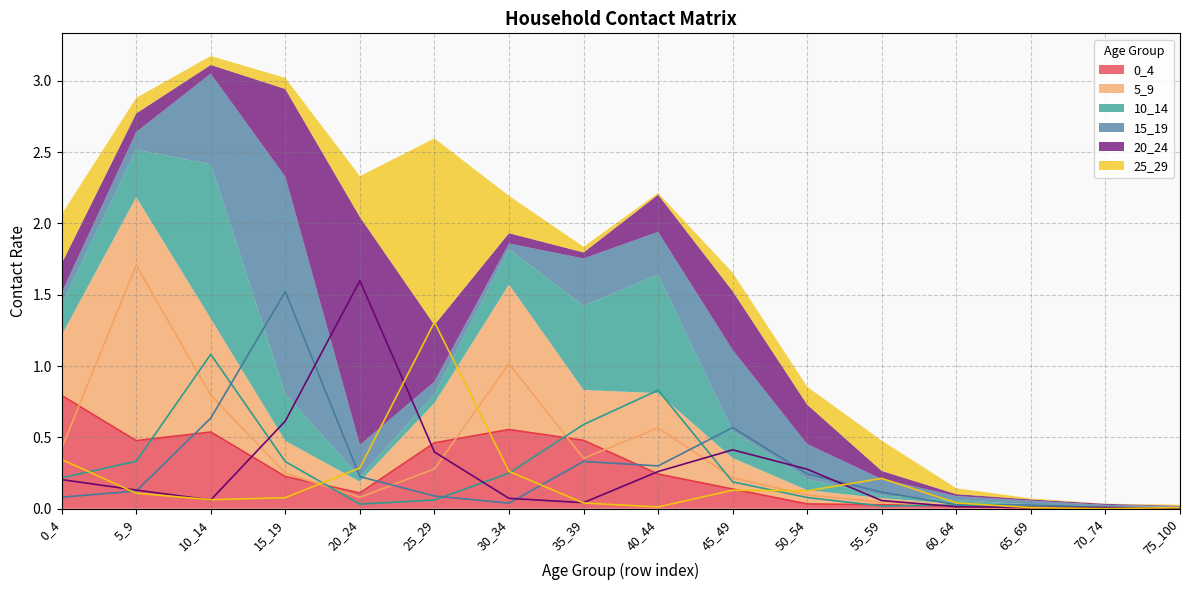

Is the value of 20_24 at 50_54 greater than the value of 5_9 at 40_44?

No